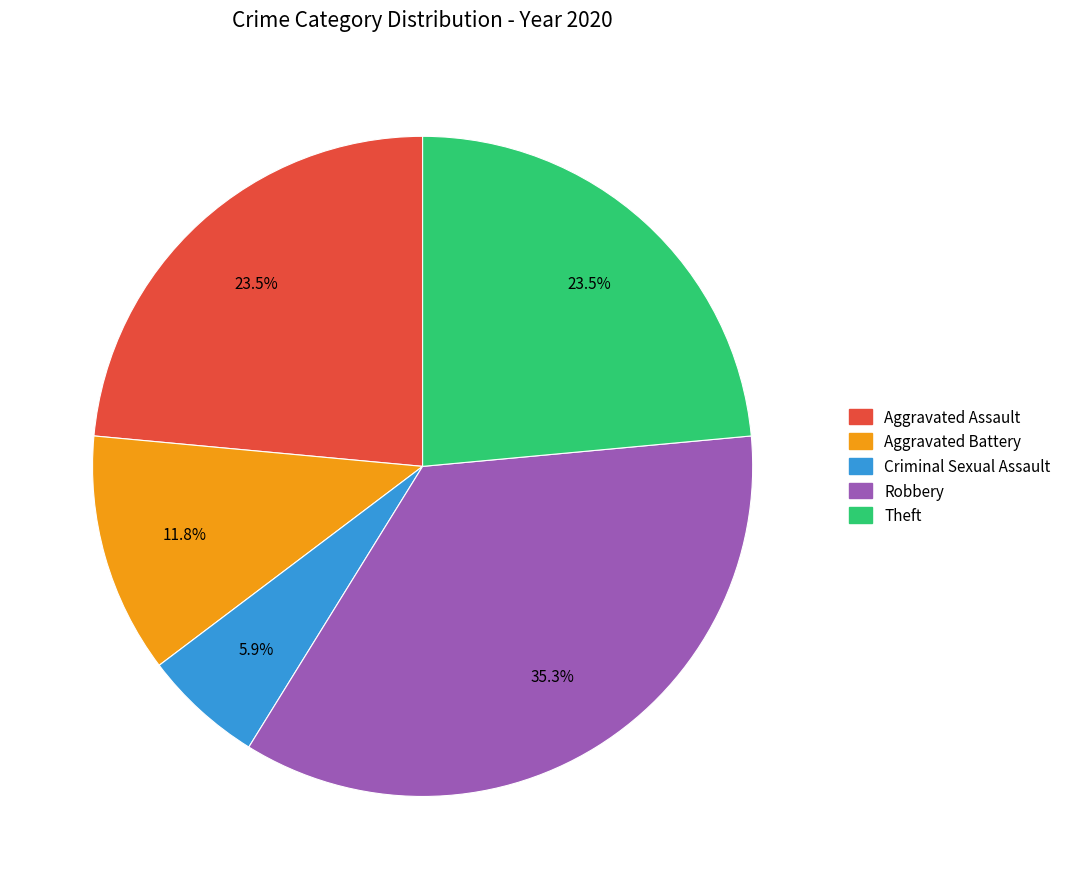

Which slice is the smallest?

Criminal Sexual Assault